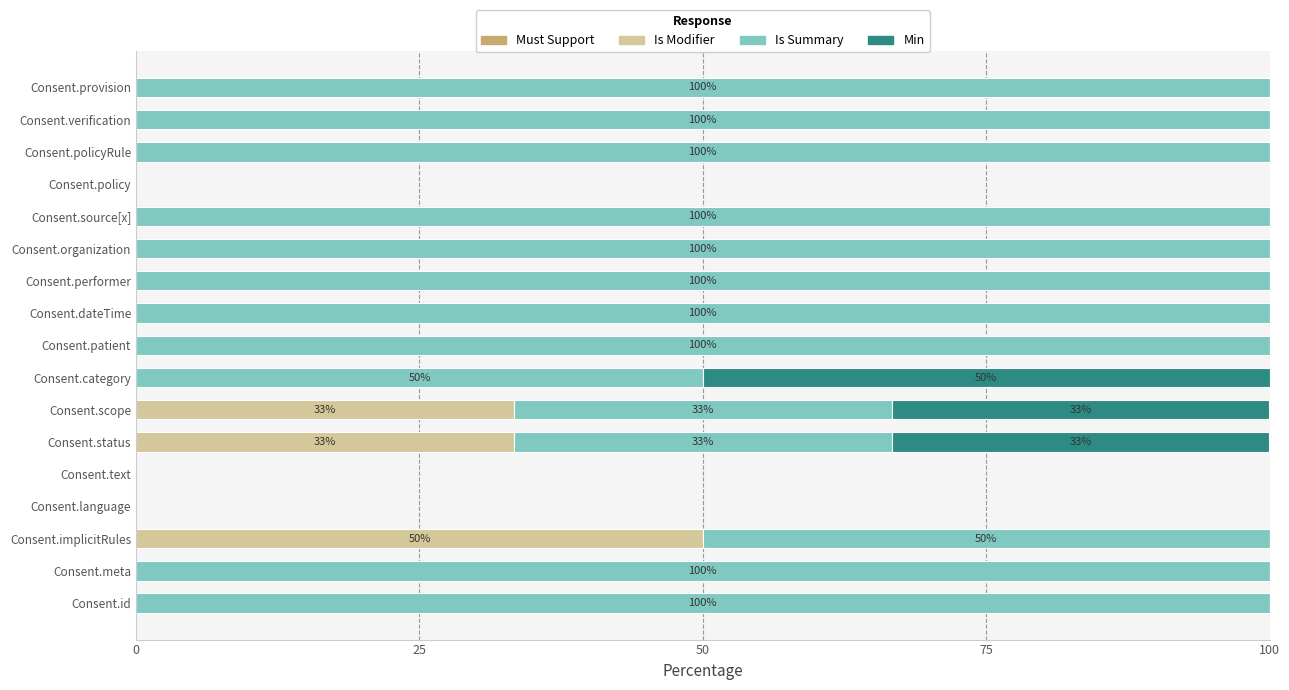

What is the highest value of the Is Modifier series?

50.0